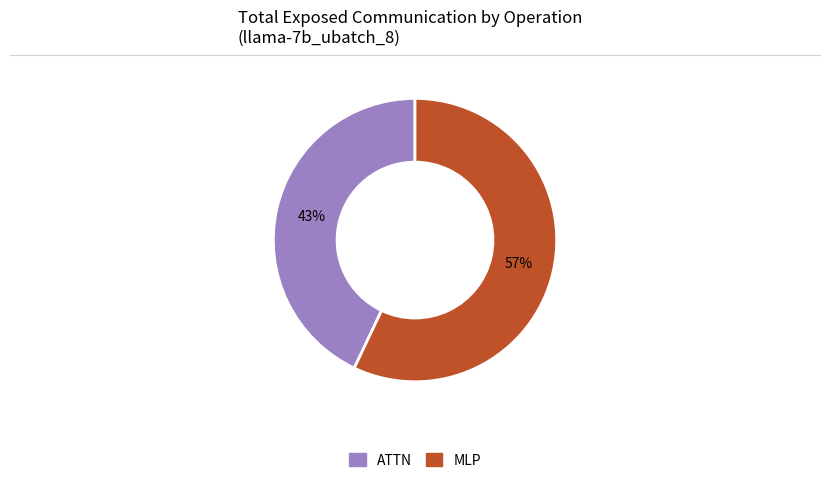

How many slices are in this pie chart?

2